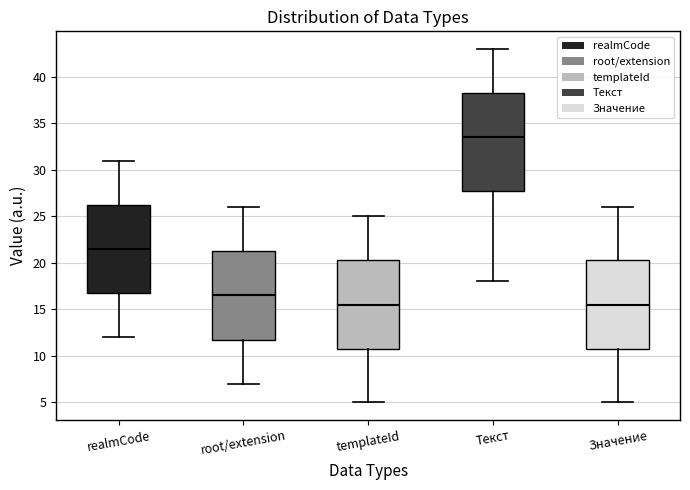

Which box's median line is the highest?

Текст